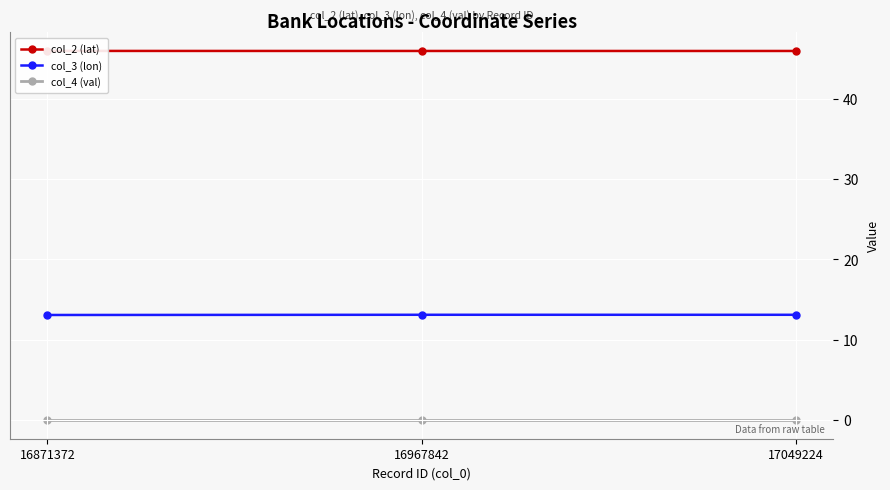

What is the approximate value of col_2 (lat) at 16967842?

45.9